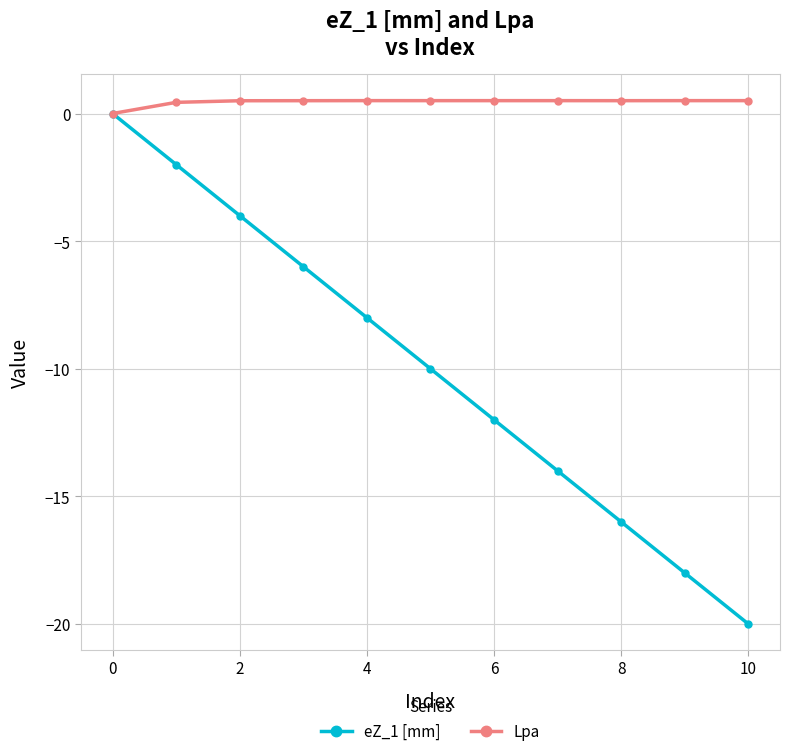

What is the value of the eZ_1 [mm] point at the 7th from the left?

-12.0